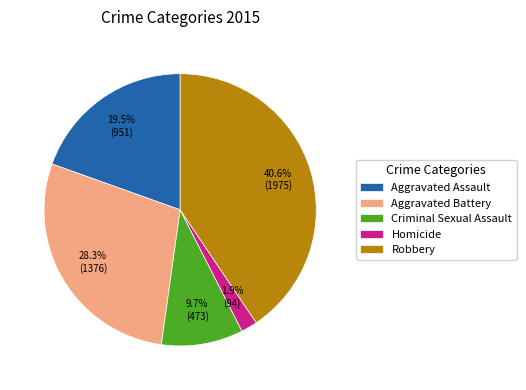

Which has a higher value, Aggravated Battery or Criminal Sexual Assault?

Aggravated Battery